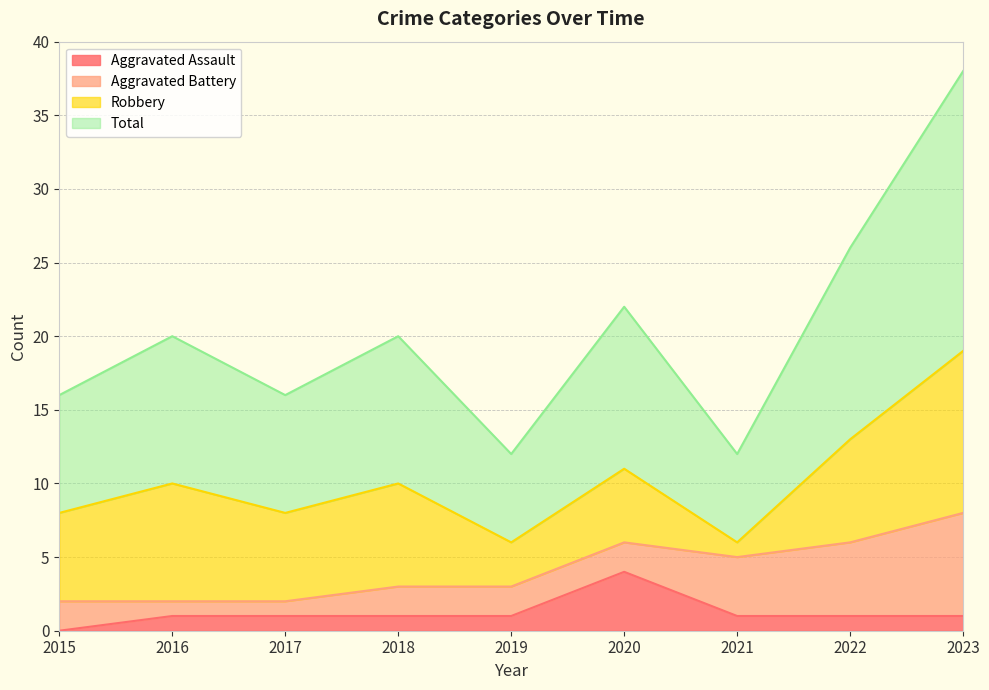

List the labels in order of Aggravated Assault value, smallest first.

2015, 2016, 2017, 2018, 2019, 2021, 2022, 2023, 2020